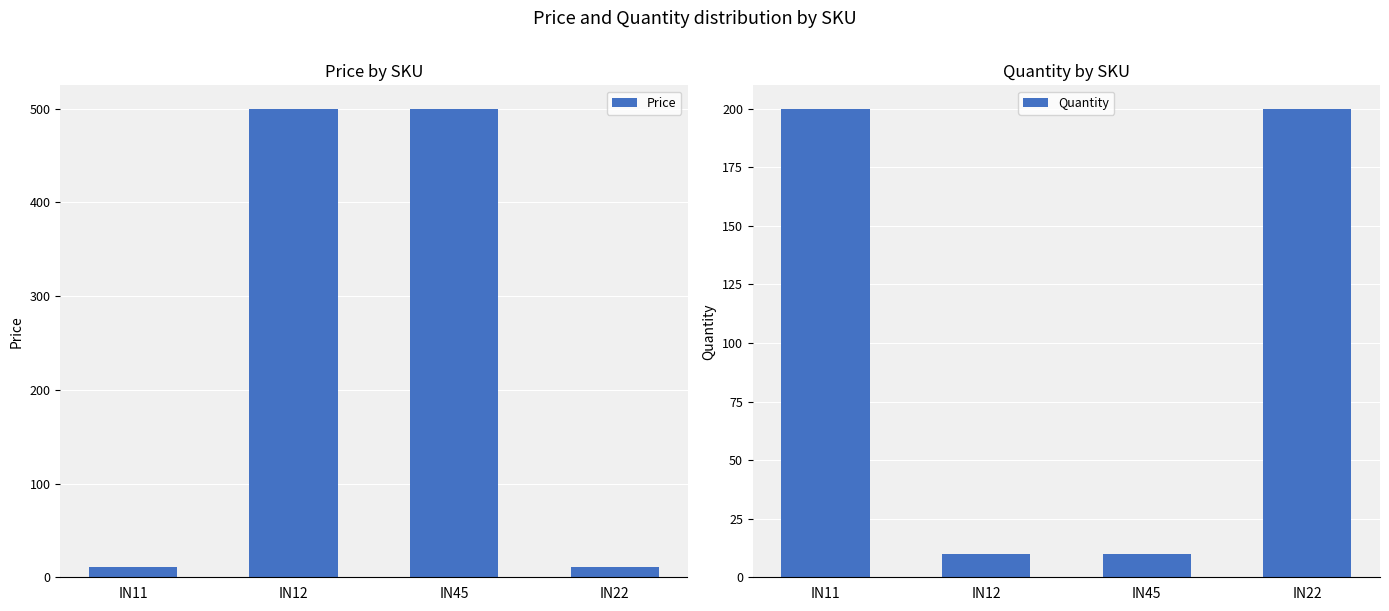

Which series has the largest range (max minus min)?

Price